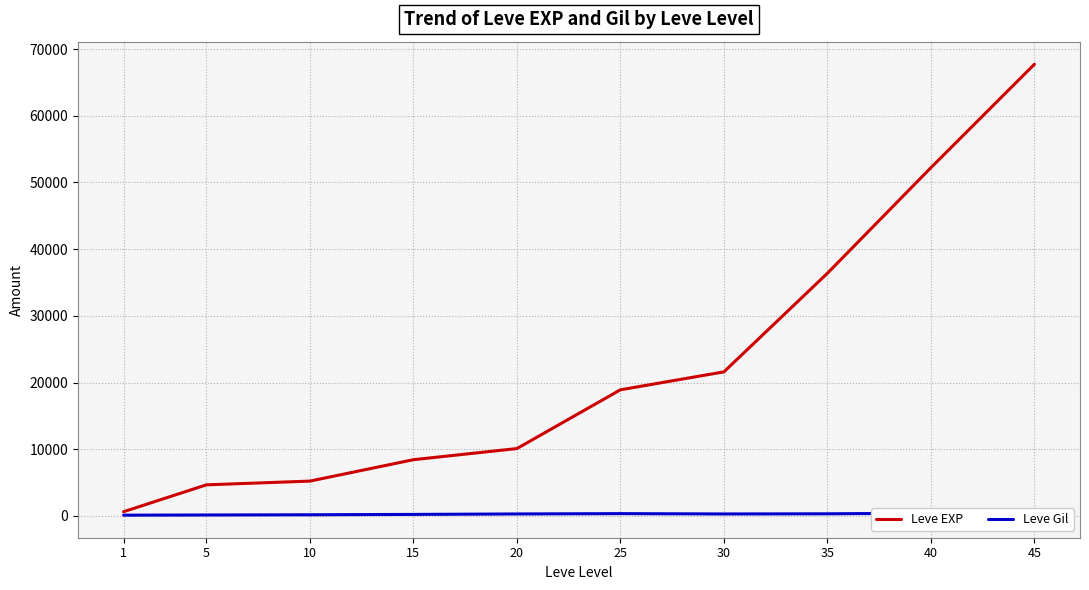

How many data points in Leve Gil are less than 295?

4